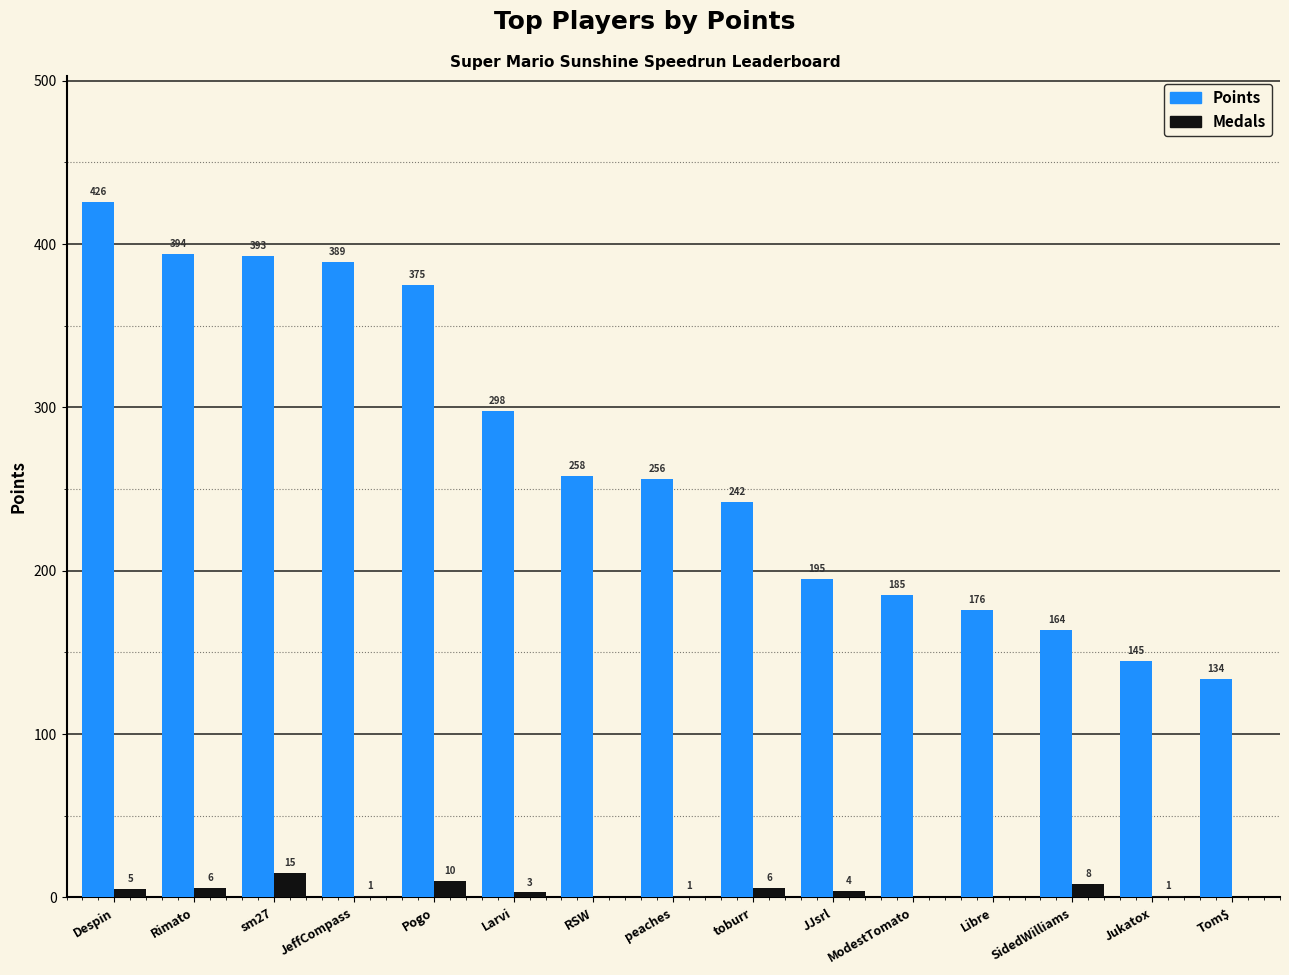

Is the value of Medals at JeffCompass greater than the value of Points at ModestTomato?

No